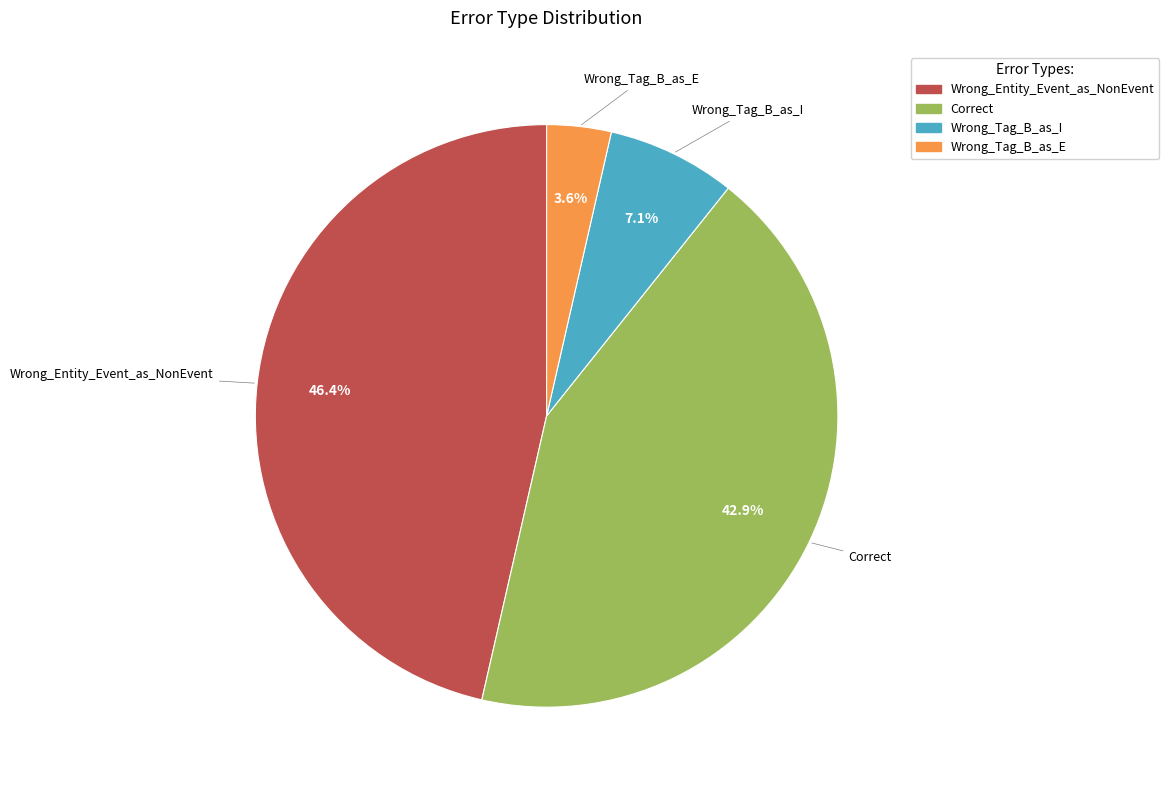

What is the ratio of the value at Wrong_Tag_B_as_E to the value at Wrong_Tag_B_as_I?

0.5